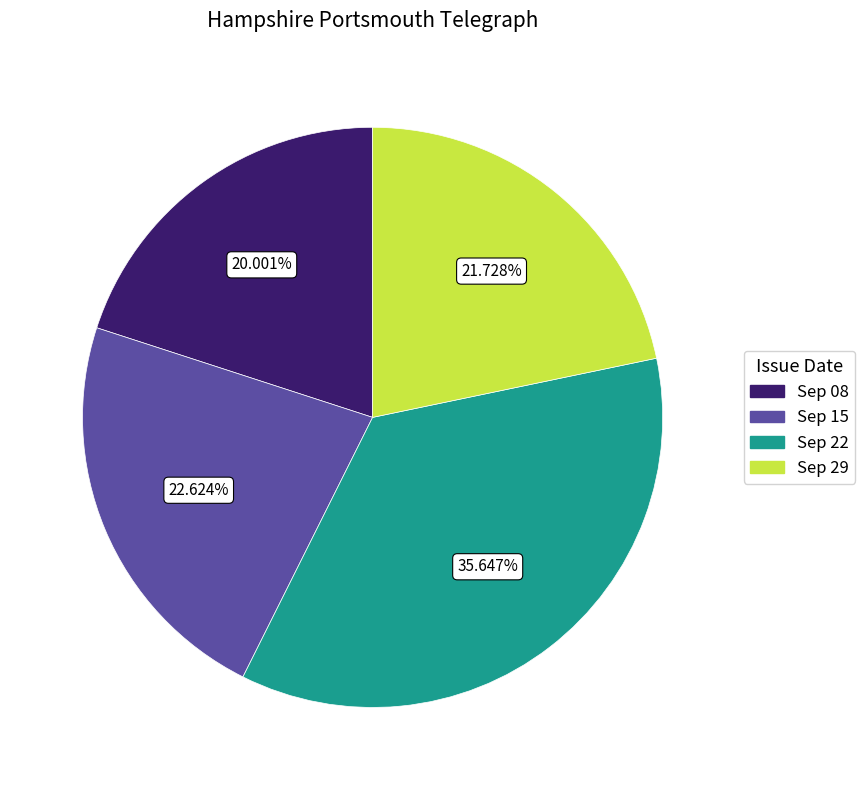

How many slices are in this pie chart?

4